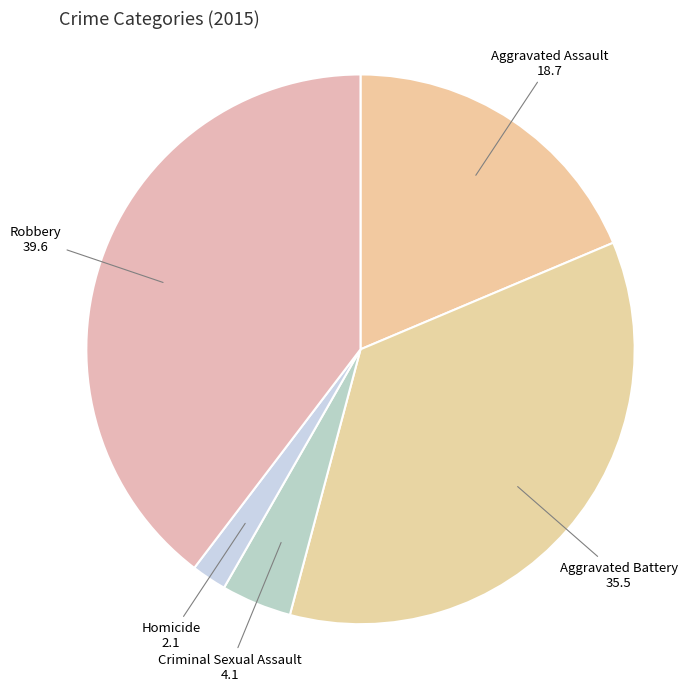

How many slices are in this pie chart?

5